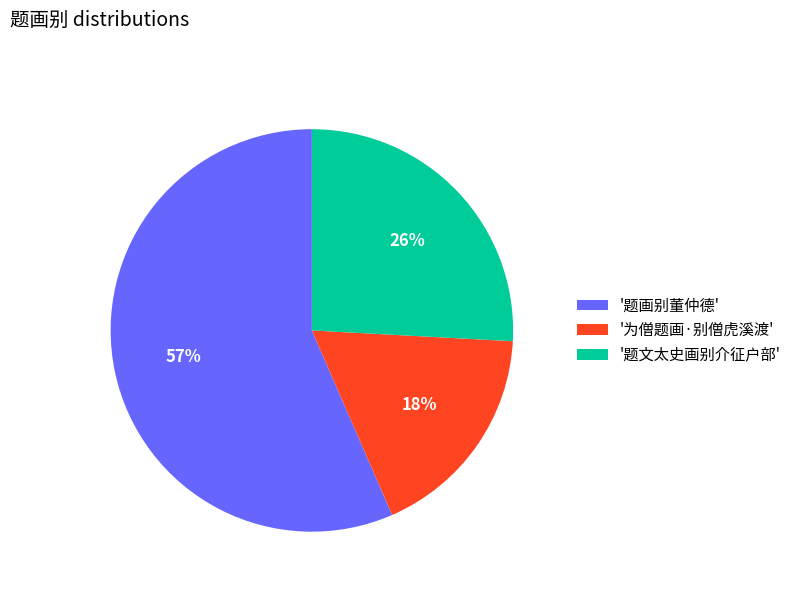

What is the ratio of the value at '为僧题画·别僧虎溪渡' to the value at '题画别董仲德'?

0.3